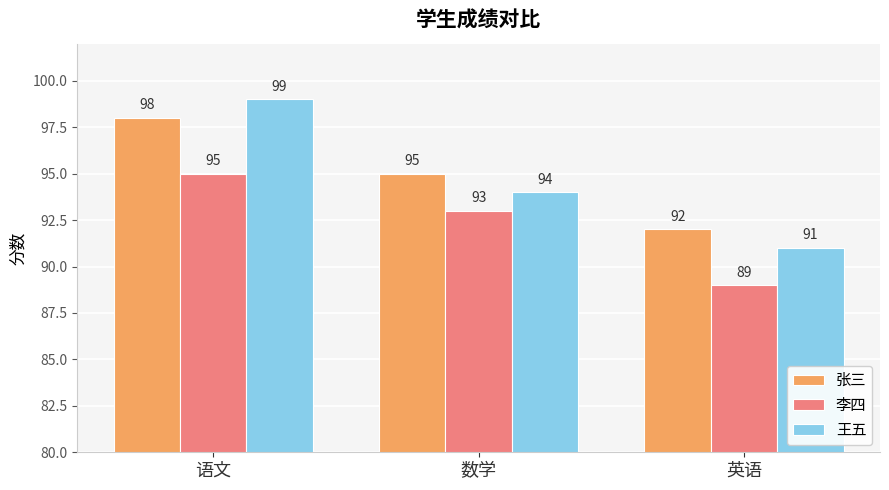

True or false: 王五 has a value of 59 at 英语.

False